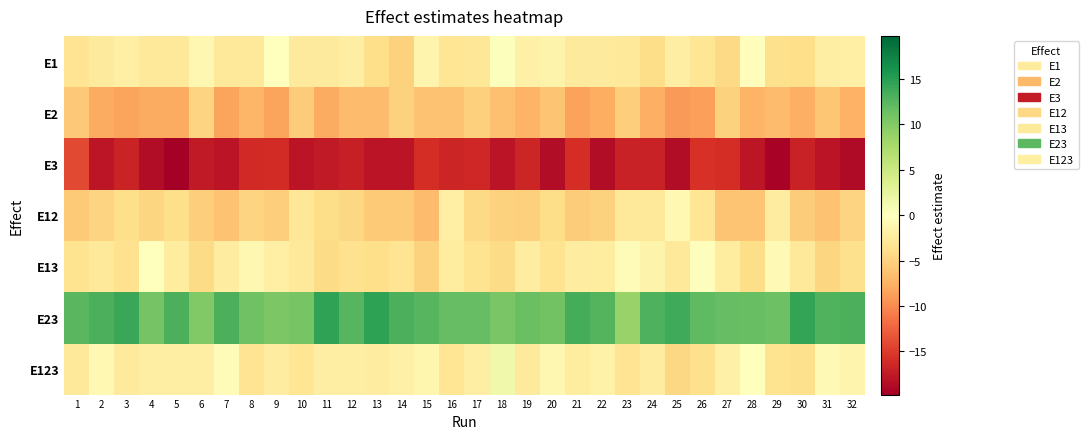

At 12, list the series in order from smallest to largest.

E3, E2, E12, E13, E1, E123, E23